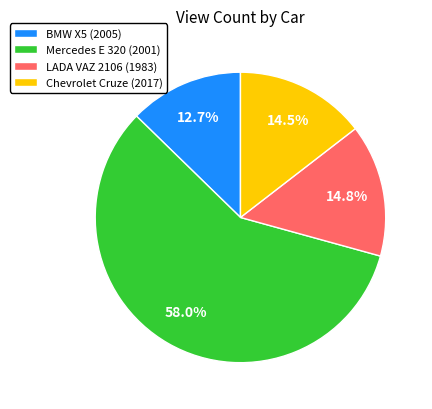

What is the smallest slice in the pie chart?

BMW X5 (2005)